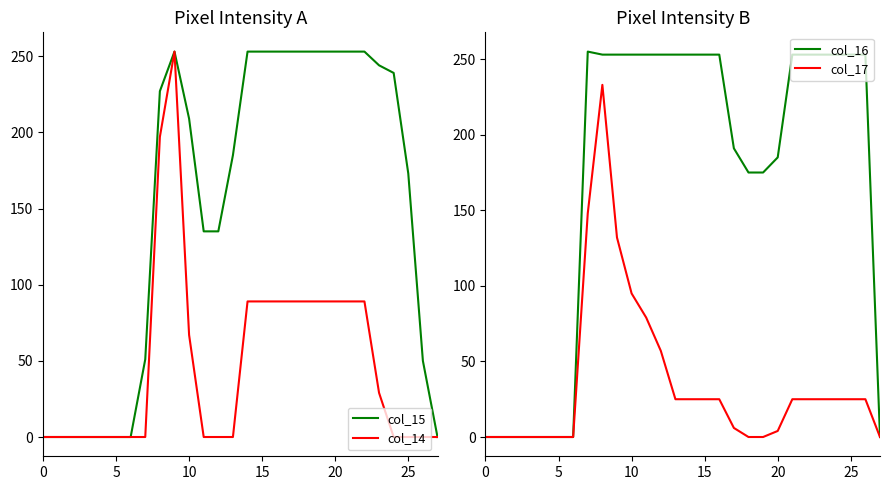

What is the label of the 27th point from the left?

26